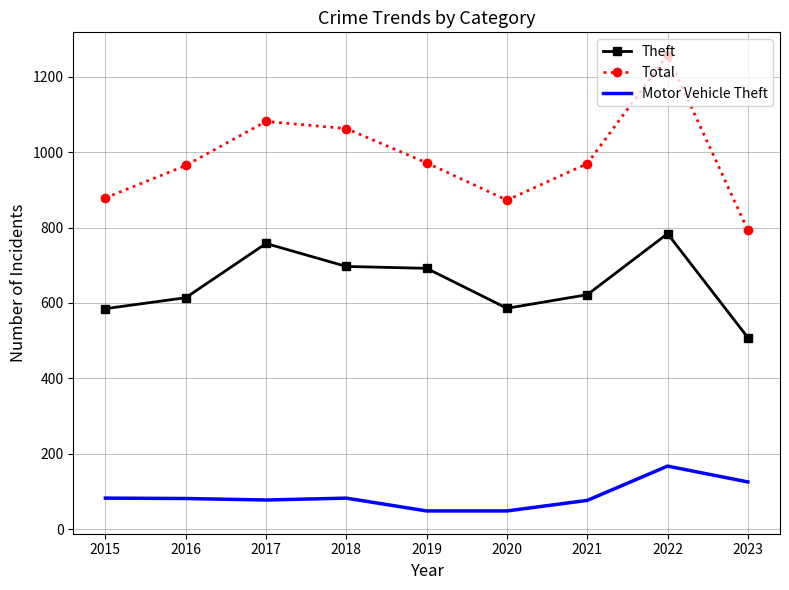

At which category does Total reach its first local peak?

2017